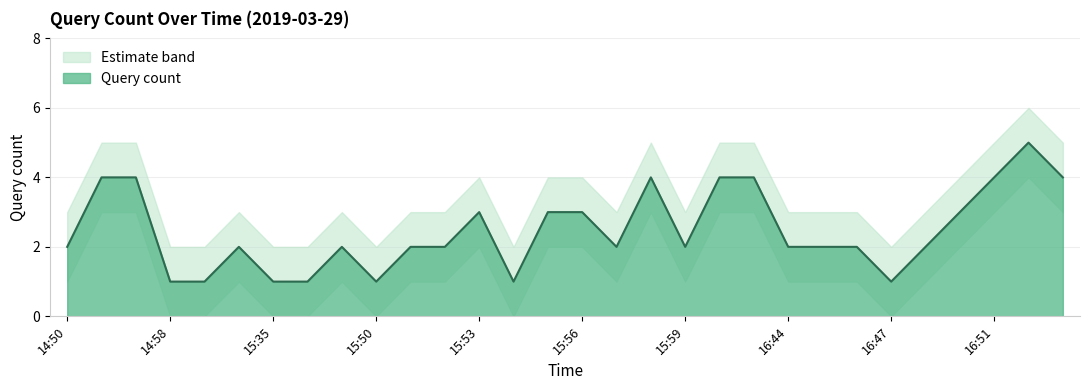

At which label does the data first exceed 2?

14:51